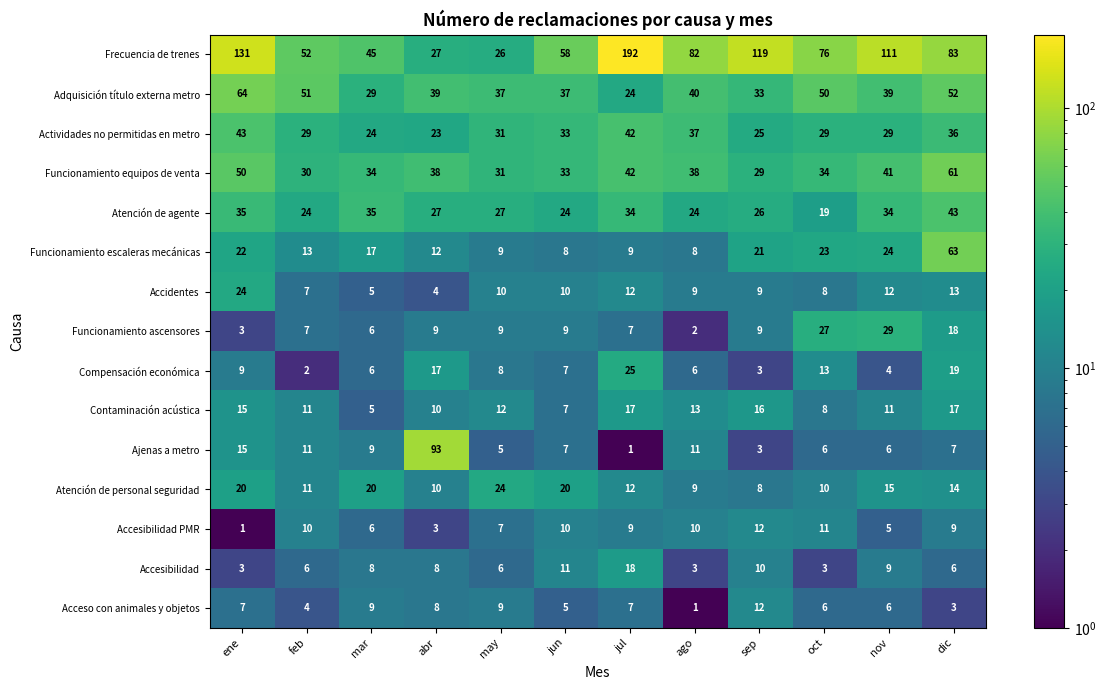

At which label is Atención de personal seguridad closest to 16?

nov